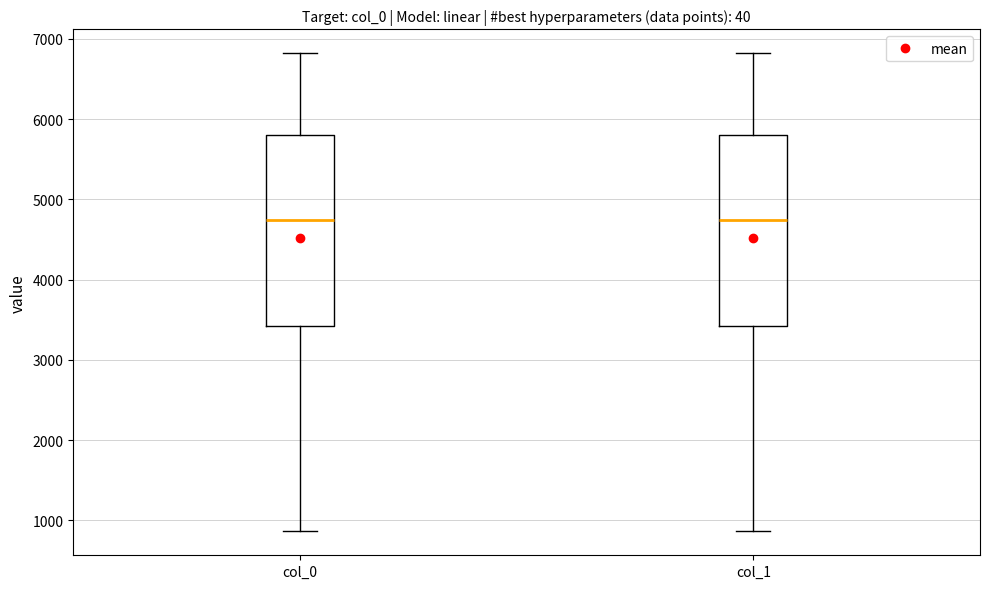

Reading left to right, read every box against the y-axis: the position of its median line, the range the box covers, and the ends of its whiskers. The values are not printed on the chart, so give them approximately, as read against the axis.

col_0: median 4700, box 3400 to 5800, whiskers 900 to 6800
col_1: median 4700, box 3400 to 5800, whiskers 900 to 6800